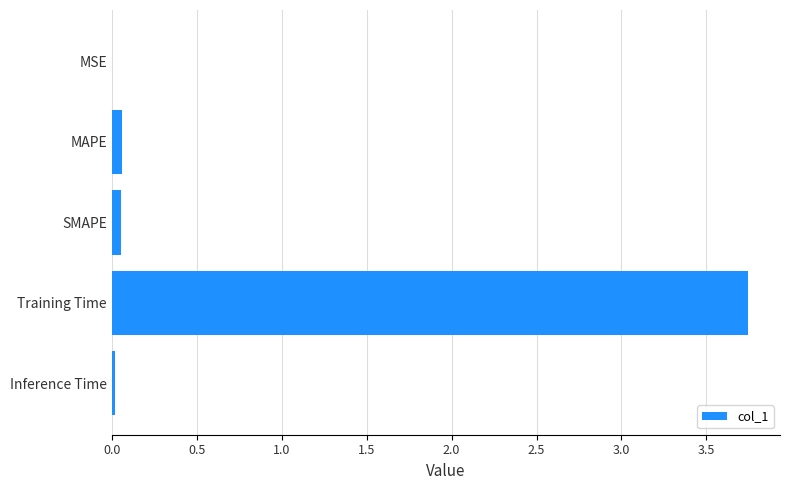

What is the sum of all values?

3.9